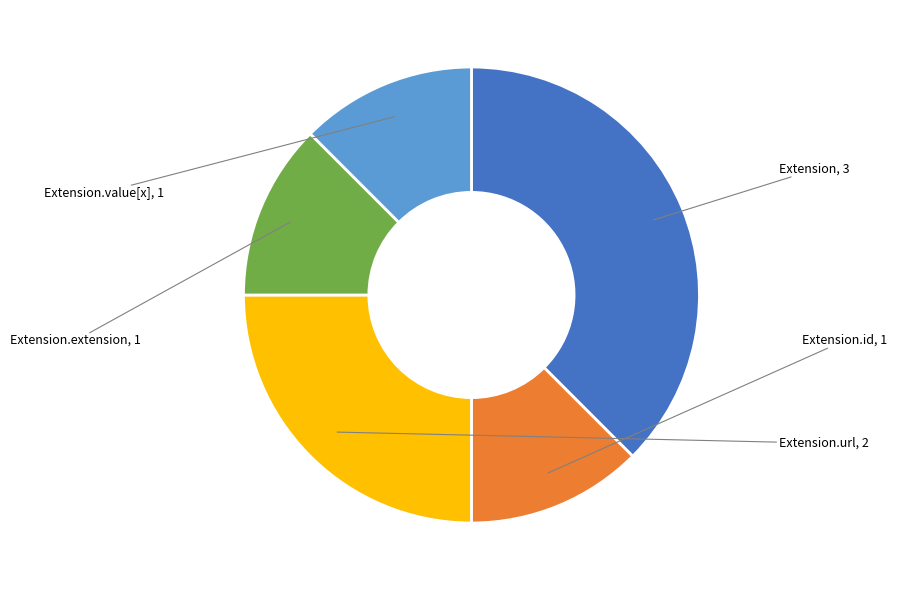

Is there any slice that represents more than half of the pie?

No